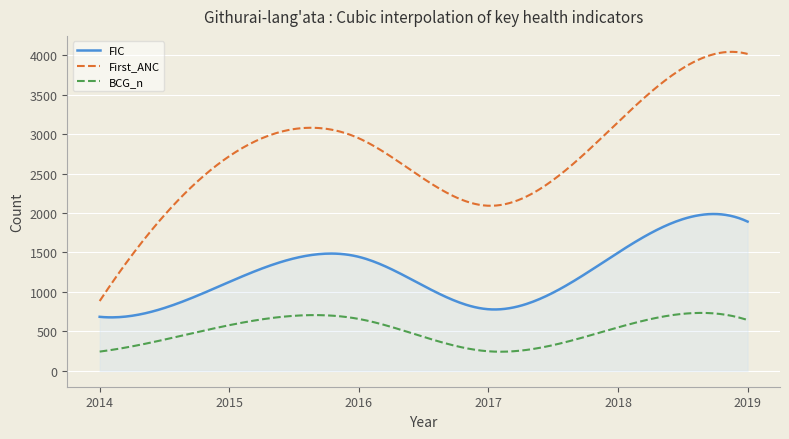

What is the maximum value shown in the chart?

4043.0